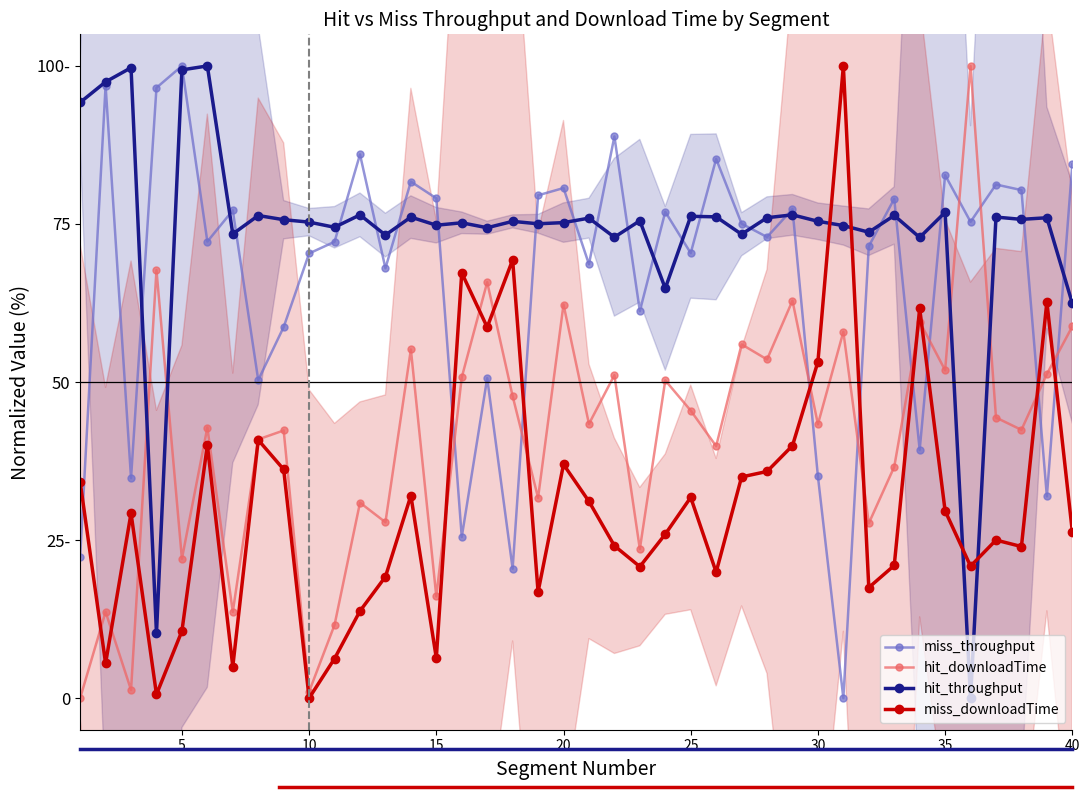

Is the value of hit_throughput at 27 greater than the value of miss_downloadTime at 30?

Yes